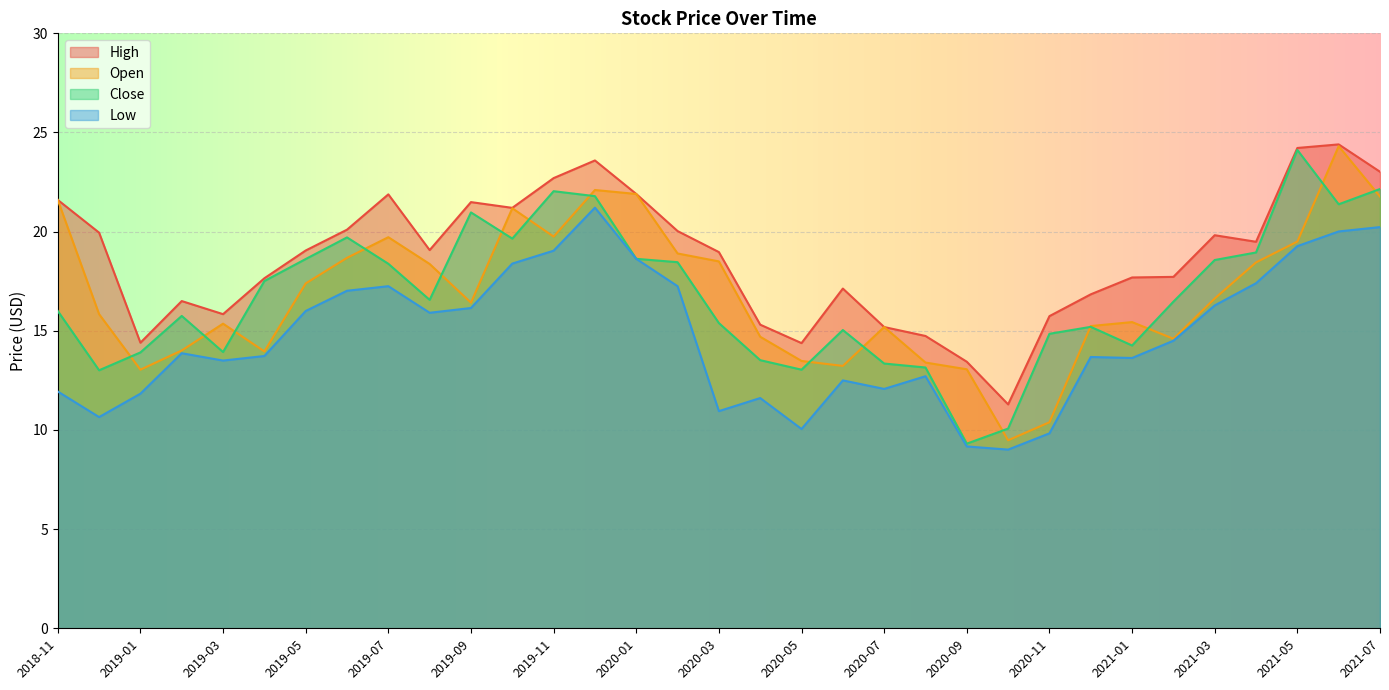

What is the sum of the Low values at 2020-12 and 2020-02?

30.9